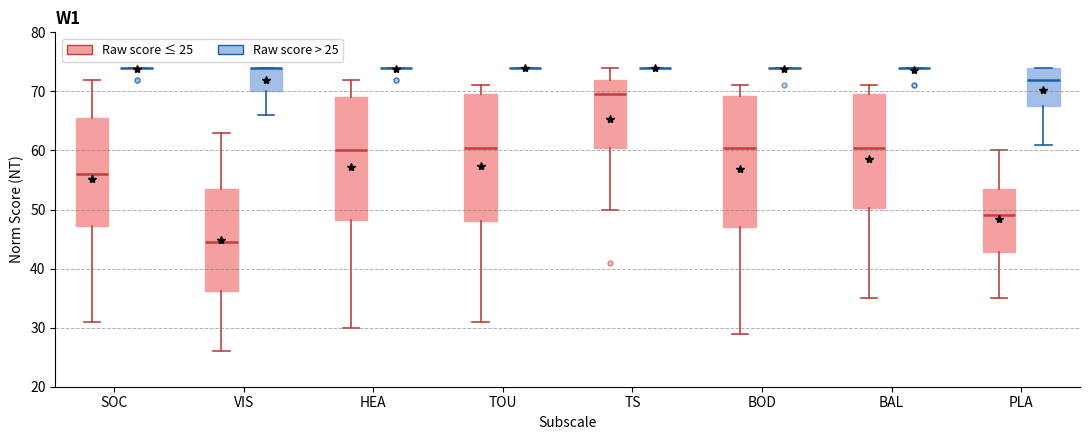

Reading left to right, read every box against the y-axis: the position of its median line, the range the box covers, and the ends of its whiskers. The values are not printed on the chart, so give them approximately, as read against the axis.

SOC (Raw score ≤ 25): median 56, box 47 to 66, whiskers 31 to 72
SOC (Raw score > 25): box collapsed to a line at 74, whiskers 74 to 74
VIS (Raw score ≤ 25): median 45, box 36 to 54, whiskers 26 to 63
VIS (Raw score > 25): median 74 (drawn on the box's upper edge), box 70 to 74, whiskers 66 to 74
HEA (Raw score ≤ 25): median 60, box 48 to 69, whiskers 30 to 72
HEA (Raw score > 25): box collapsed to a line at 74, whiskers 74 to 74
TOU (Raw score ≤ 25): median 61, box 48 to 70, whiskers 31 to 71
TOU (Raw score > 25): box collapsed to a line at 74, whiskers 74 to 74
TS (Raw score ≤ 25): median 70, box 61 to 72, whiskers 50 to 74
TS (Raw score > 25): box collapsed to a line at 74, whiskers 74 to 74
BOD (Raw score ≤ 25): median 61, box 47 to 69, whiskers 29 to 71
BOD (Raw score > 25): box collapsed to a line at 74, whiskers 74 to 74
BAL (Raw score ≤ 25): median 61, box 50 to 70, whiskers 35 to 71
BAL (Raw score > 25): box collapsed to a line at 74, whiskers 74 to 74
PLA (Raw score ≤ 25): median 49, box 43 to 54, whiskers 35 to 60
PLA (Raw score > 25): median 72, box 68 to 74, whiskers 61 to 74